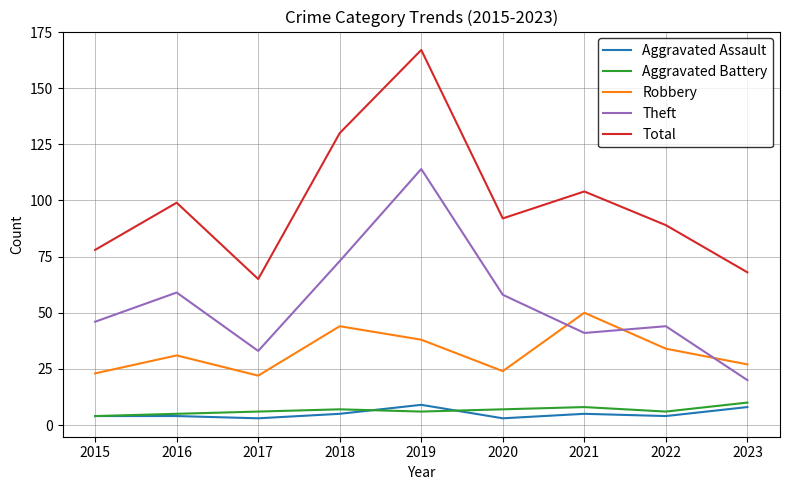

What is the greatest value displayed?

167